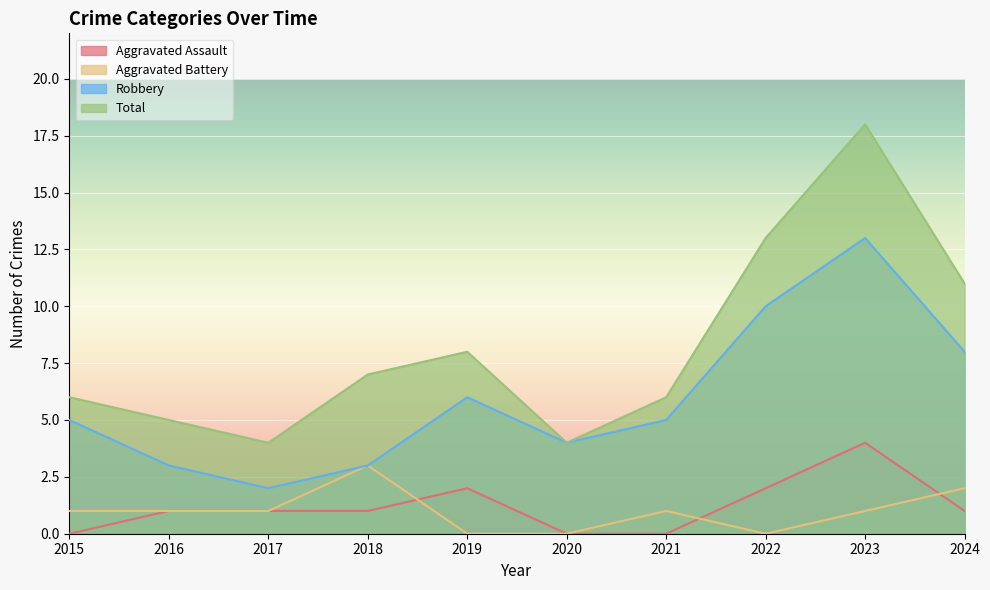

Reading right to left, what are all the values shown in this chart?

Aggravated Assault: 1	4	2	0	0	2	1	1	1	0
Aggravated Battery: 2	1	0	1	0	0	3	1	1	1
Robbery: 8	13	10	5	4	6	3	2	3	5
Total: 11	18	13	6	4	8	7	4	5	6